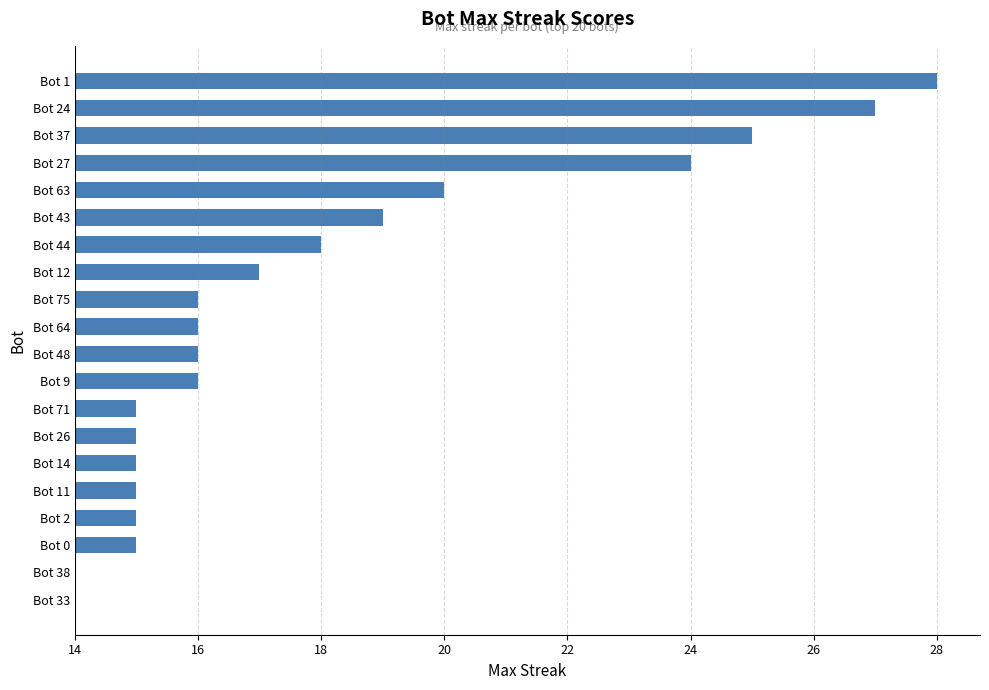

Count the number of categories in the chart.

20